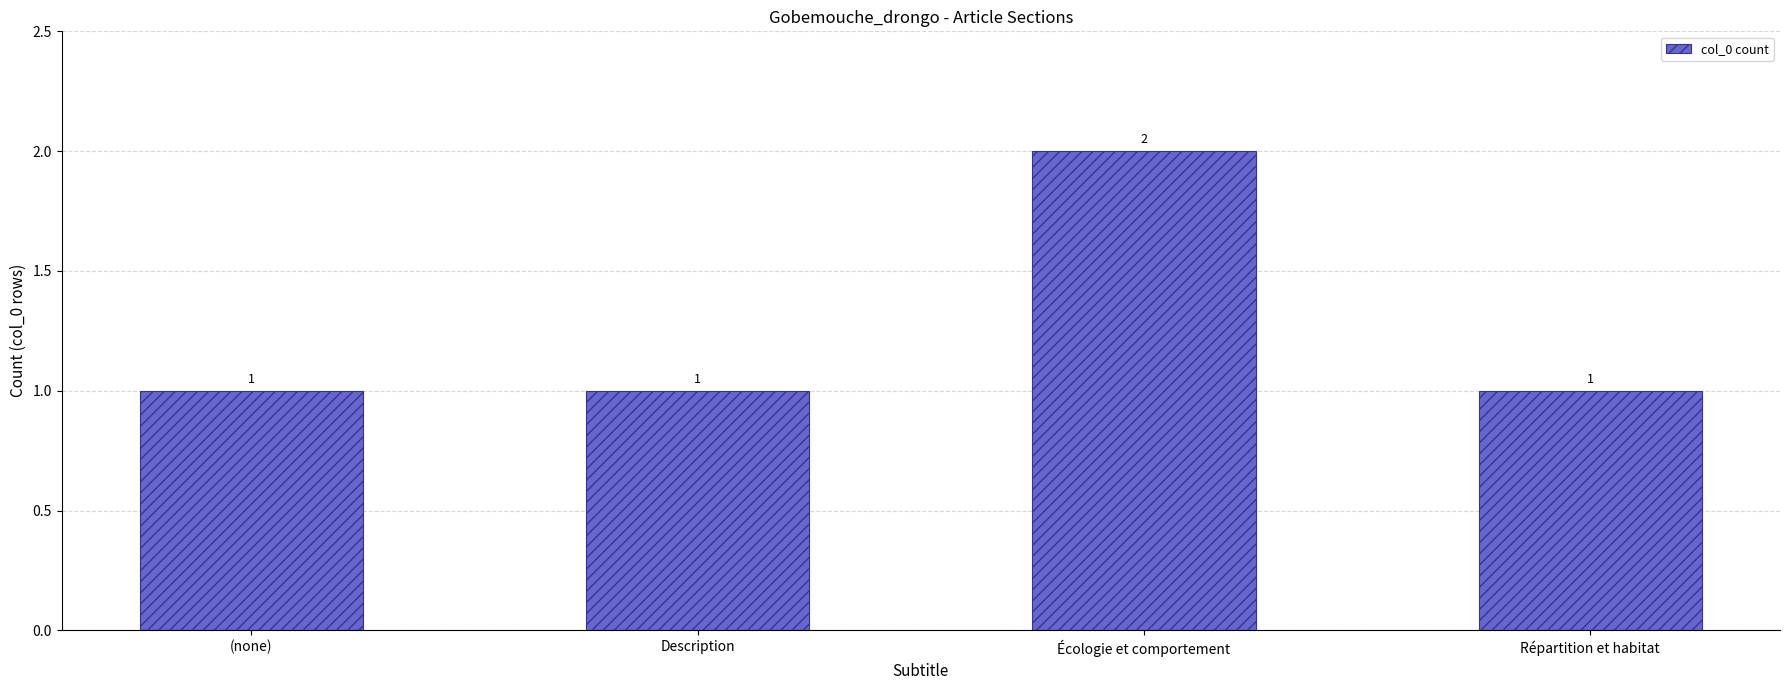

Count the values in the range 1 to 2.

4